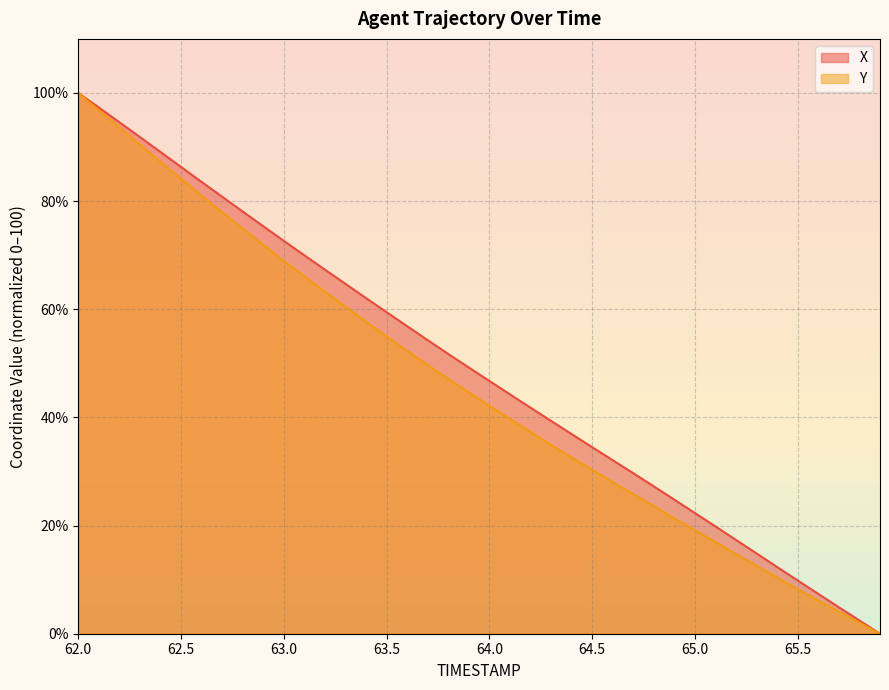

What is the difference between the maximum and minimum values in the X series?

100.0